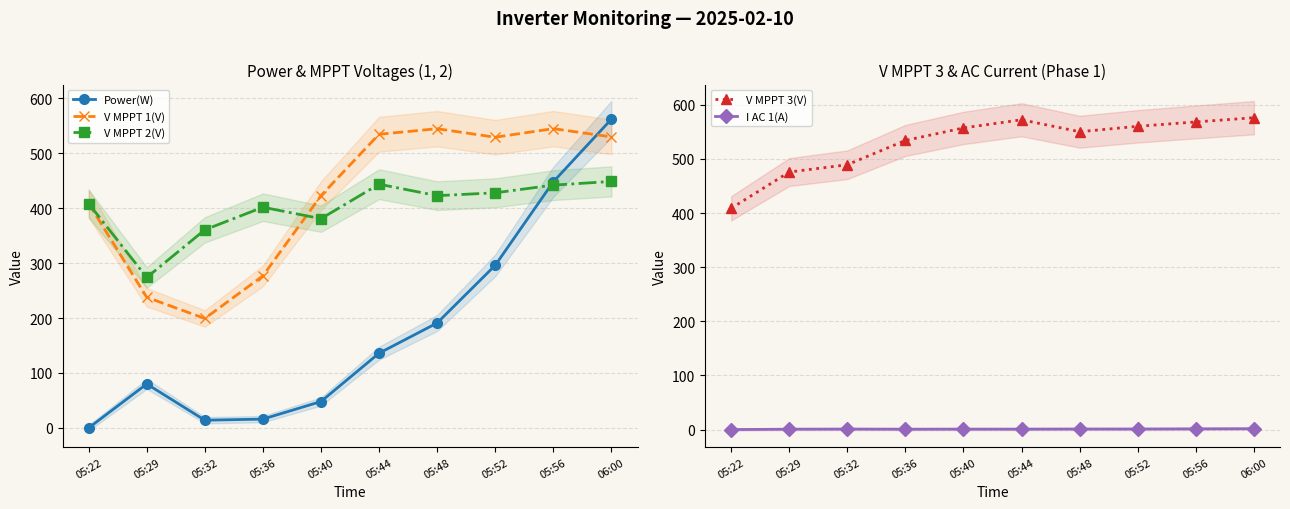

How many lines are shown in the chart?

5